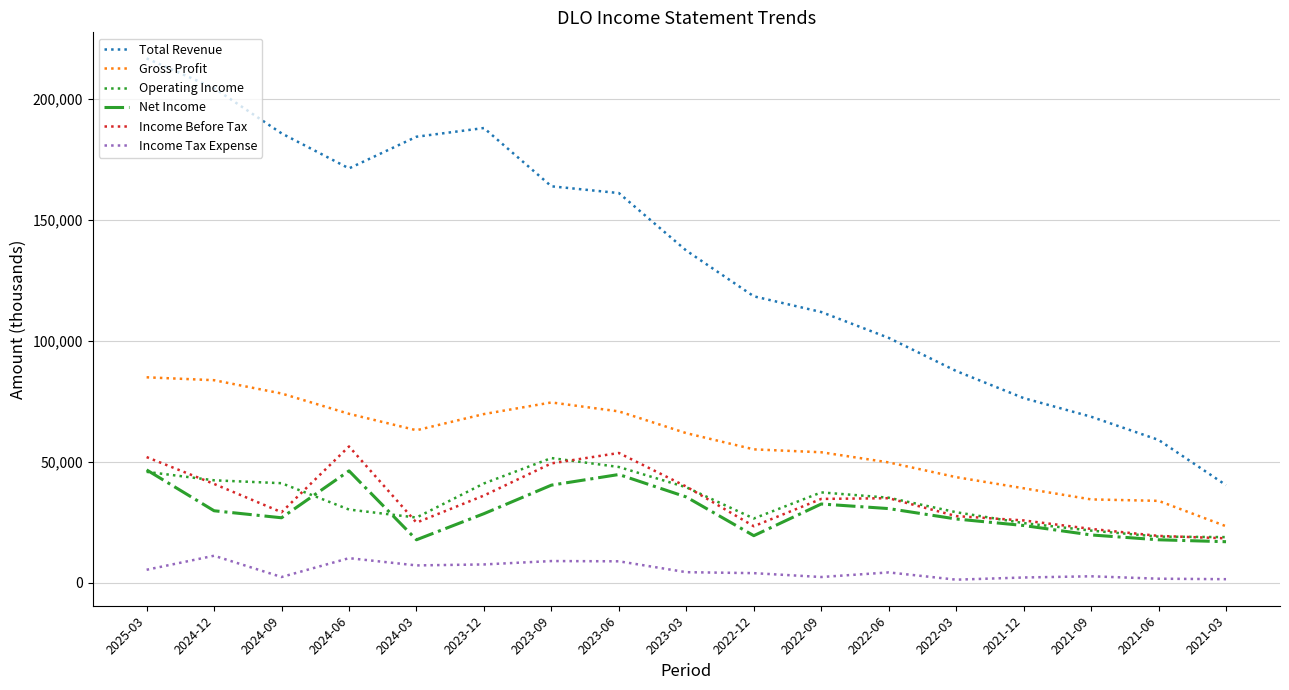

What is the total value across all series at 2022-03?

215200